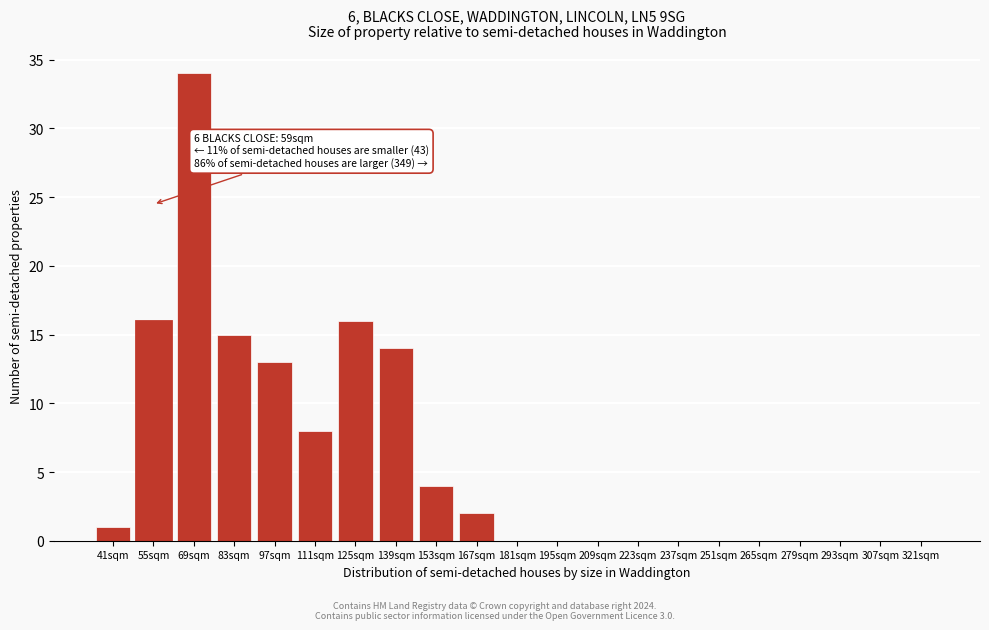

Reading left to right, extract all data points from this chart.

41sqm=1	55sqm=16	69sqm=34	83sqm=15	97sqm=13	111sqm=8	125sqm=16	139sqm=14	153sqm=4	167sqm=2	181sqm=0	195sqm=0	209sqm=0	223sqm=0	237sqm=0	251sqm=0	265sqm=0	279sqm=0	293sqm=0	307sqm=0	321sqm=0